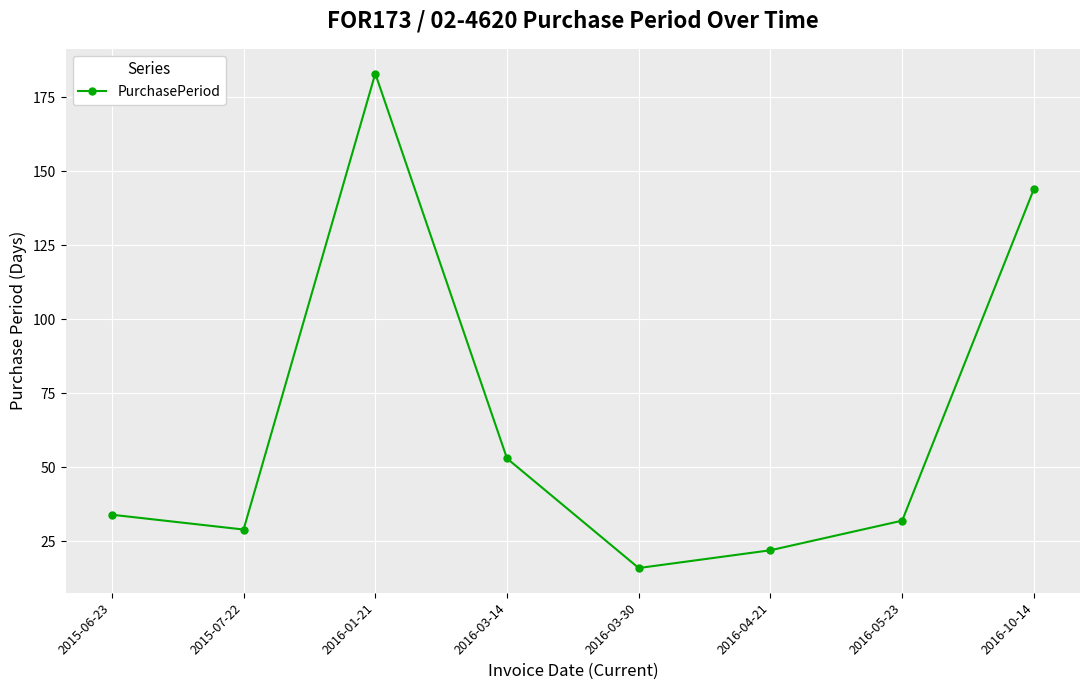

What is the label of the 8th point from the right?

2015-06-23